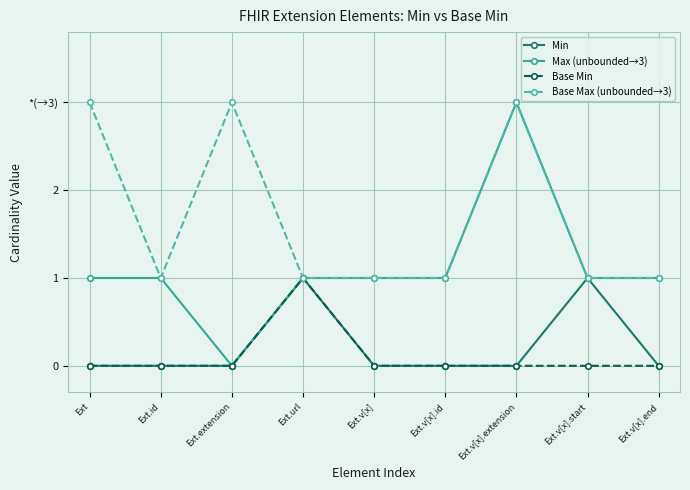

True or false: Max (unbounded→3) has a value of 2 at Ext.v[x].start.

False